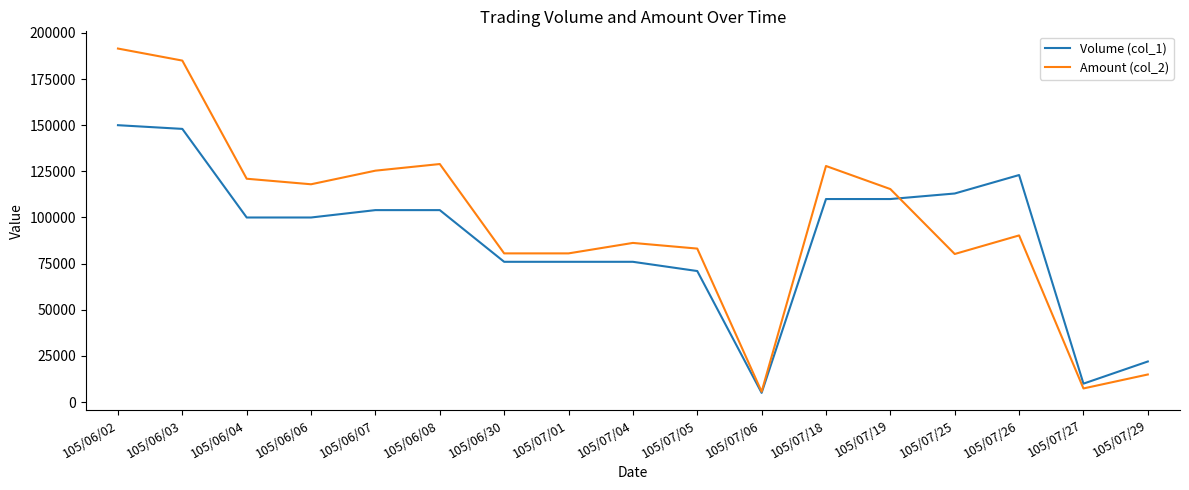

How many lines are shown in the chart?

2